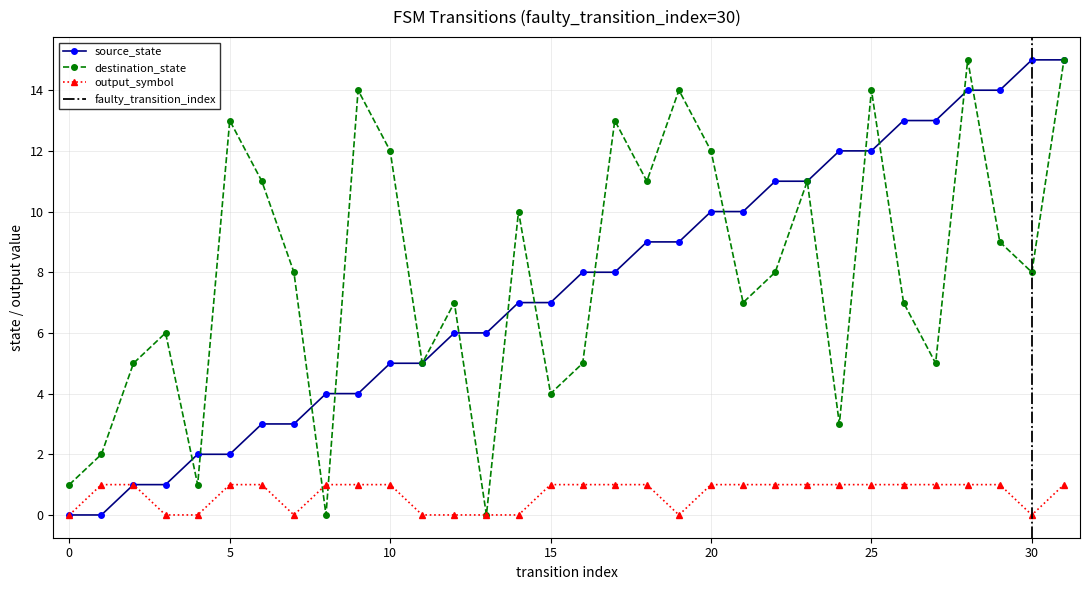

How many categories are shown in the chart?

32